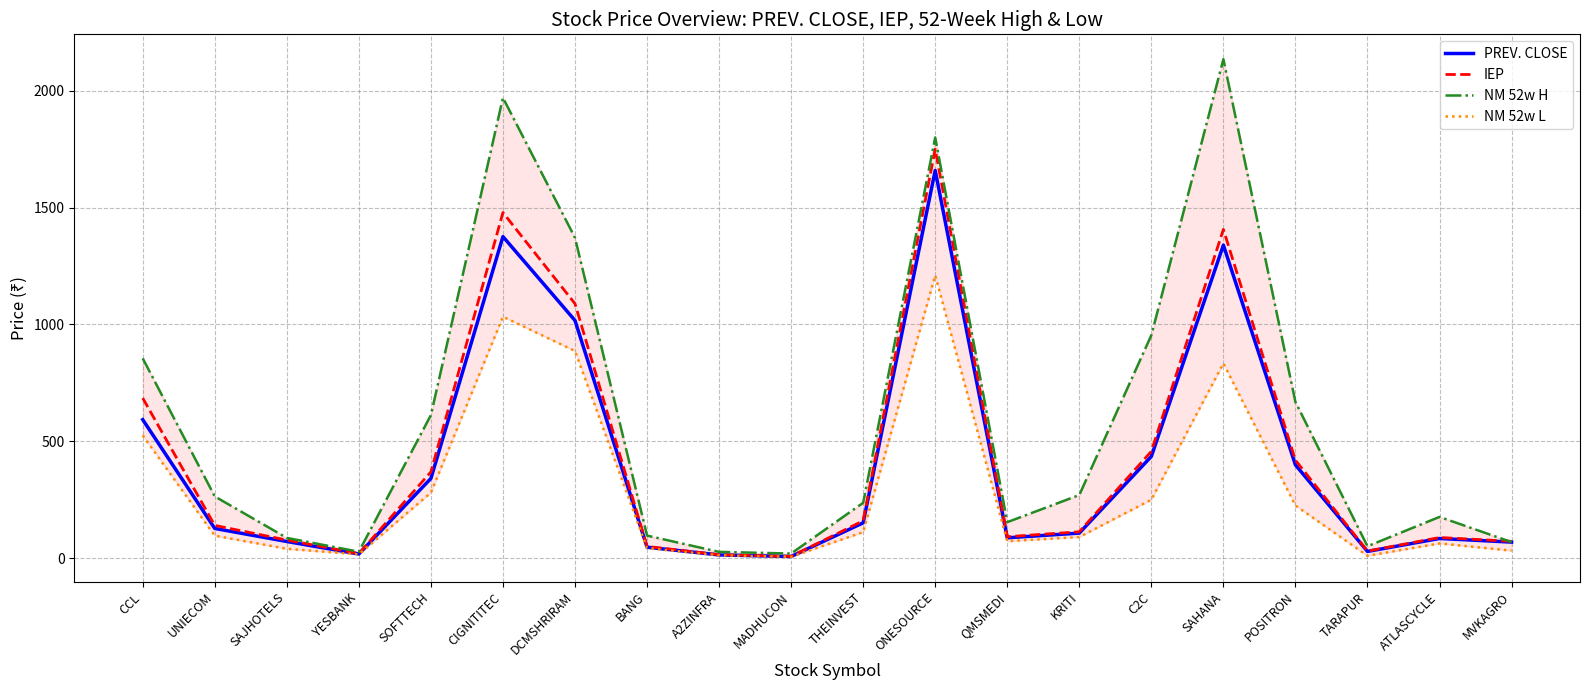

How many intersections are there between NM 52w H and IEP?

1